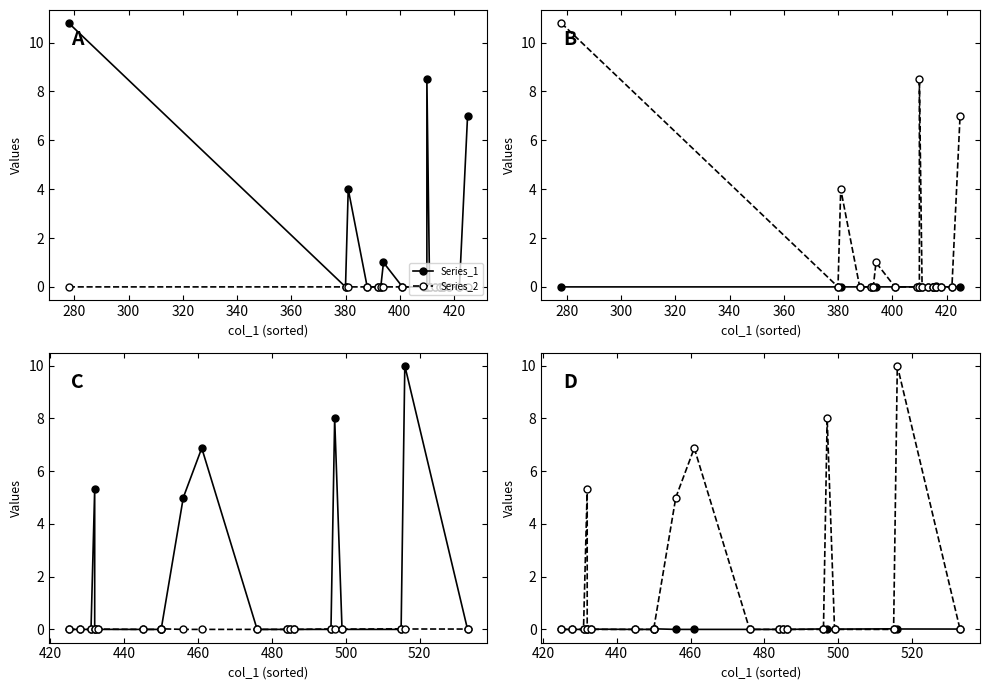

Between 300 and 340, which series saw the biggest shift?

Series_1